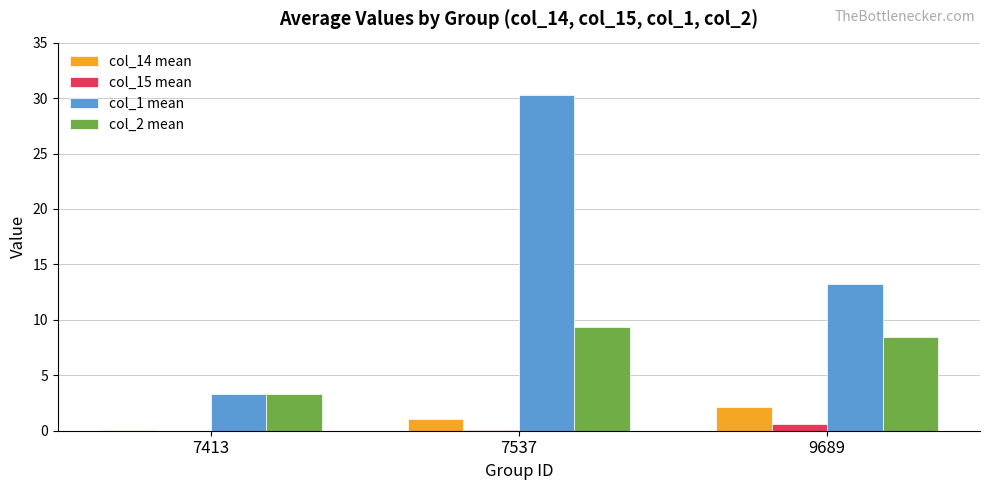

At which category does the chart reach its peak across all series?

7537